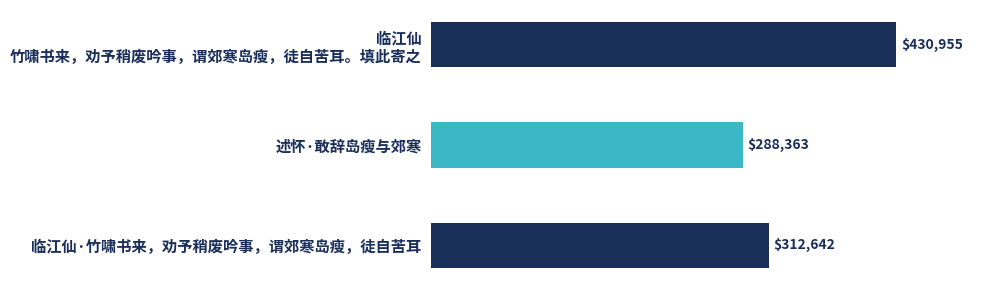

Rank the categories by value from lowest to highest.

述怀·敢辞岛瘦与郊寒, 临江仙·竹啸书来，劝予稍废吟事，谓郊寒岛瘦，徒自苦耳, 临江仙
竹啸书来，劝予稍废吟事，谓郊寒岛瘦，徒自苦耳。填此寄之